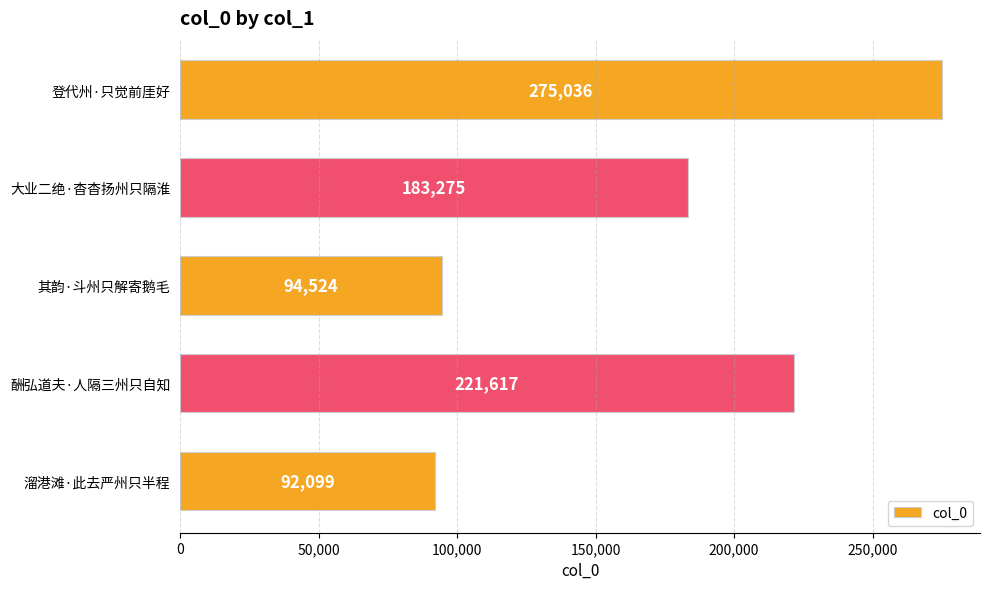

What is the minimum value shown in the chart?

92099